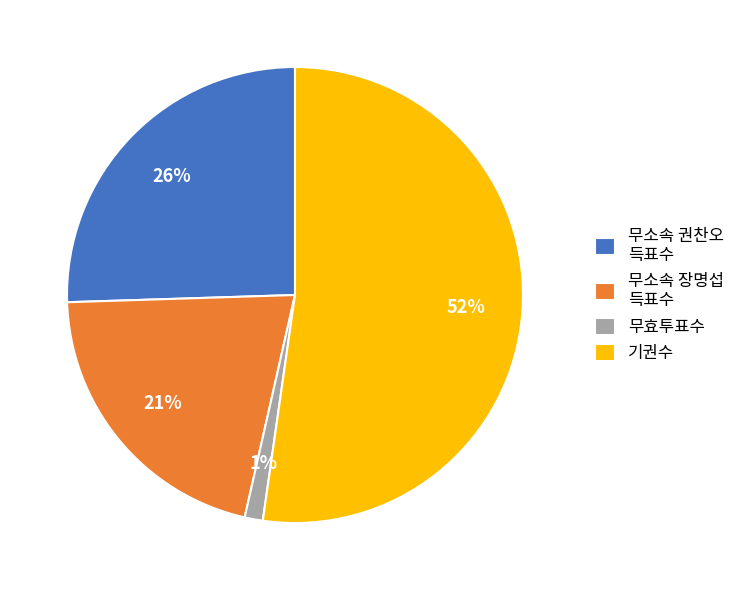

To the nearest percent, what is the difference between the 무소속 장명섭 득표수 and 기권수 slice percentages?

31%